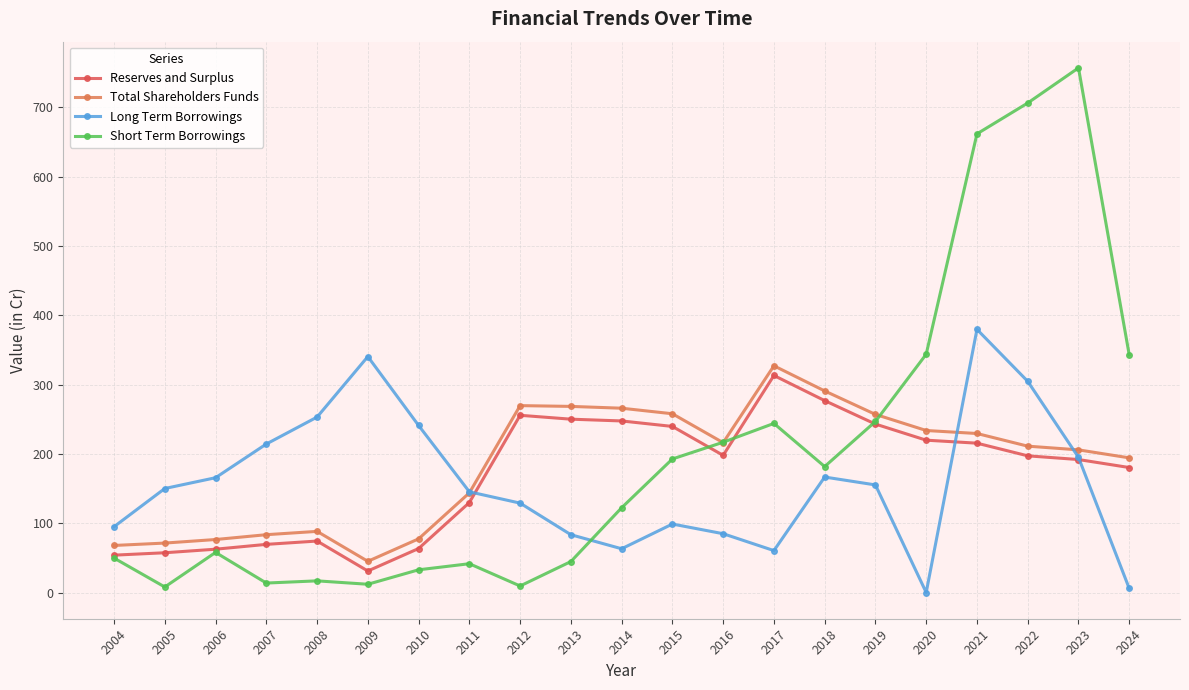

What is the average value of the Long Term Borrowings series?

158.7